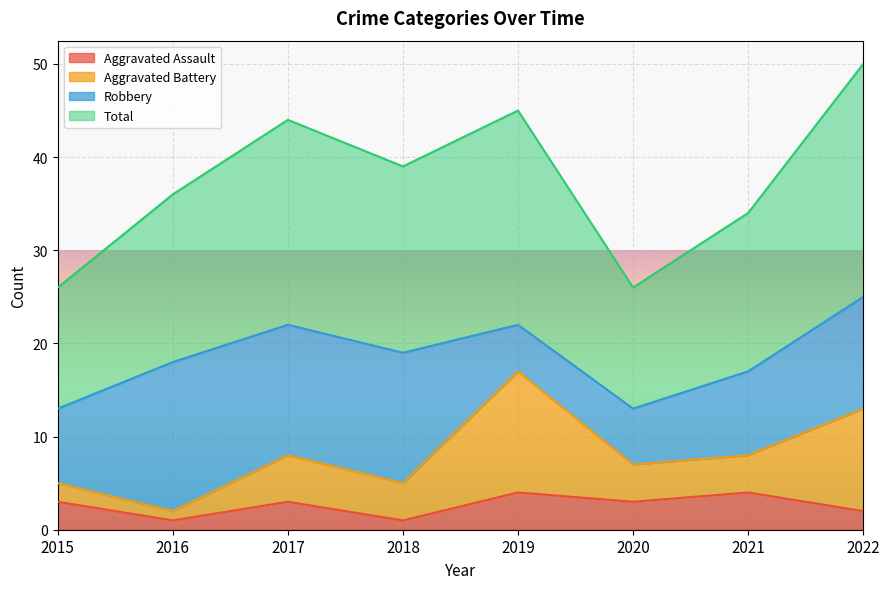

Is it true that Aggravated Assault equals 2 at 2021?

False